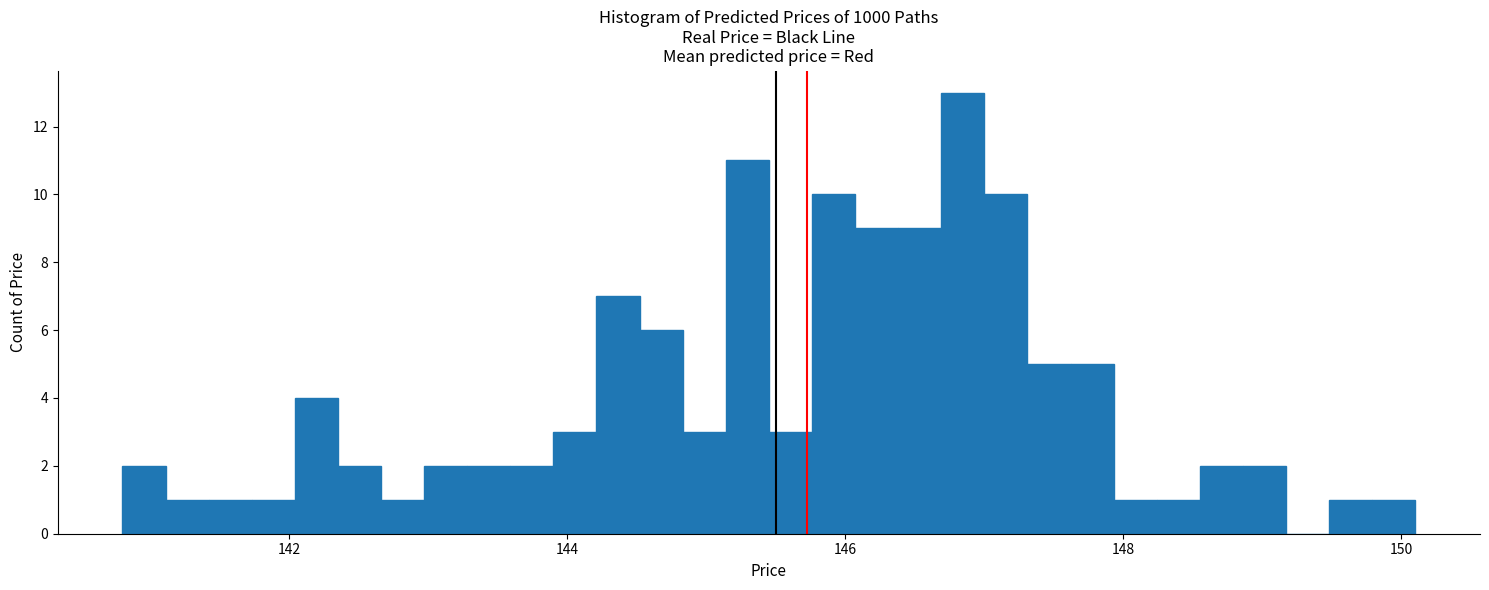

Around what value on the x-axis is the tallest bar? Give the approximate position of its centre, as read against the axis.

146.8